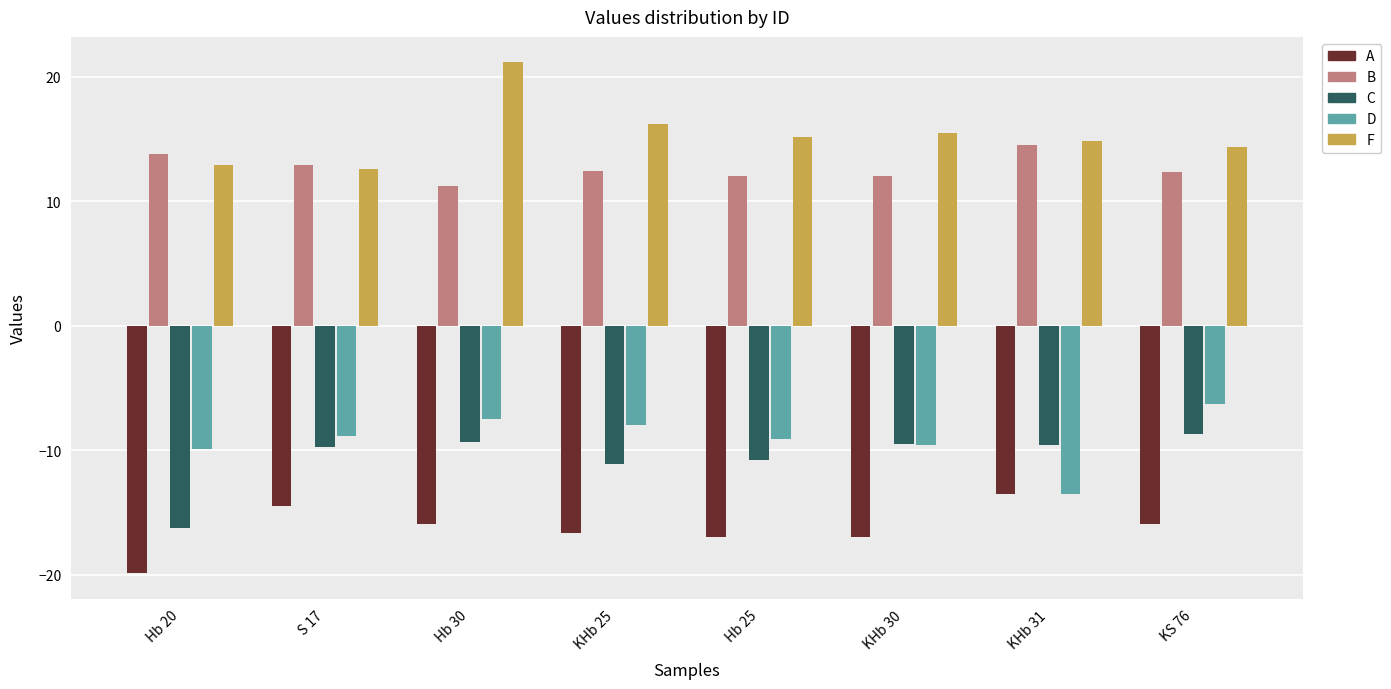

Between Hb 20 and KHb 30, which series saw the biggest shift?

C